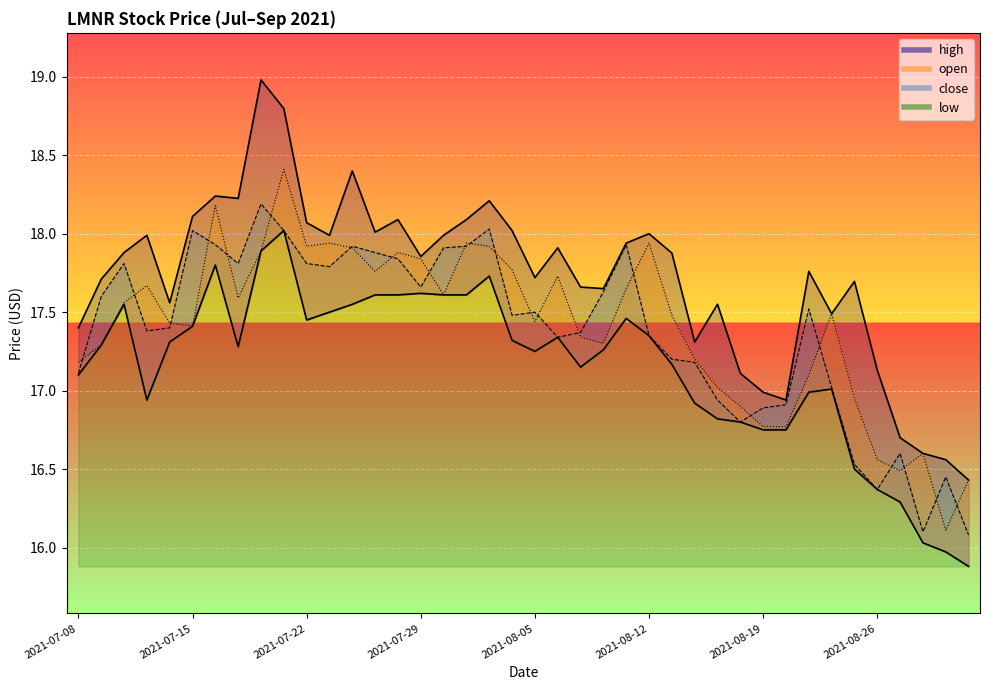

What is the label of the 30th point from the left?

2021-08-18